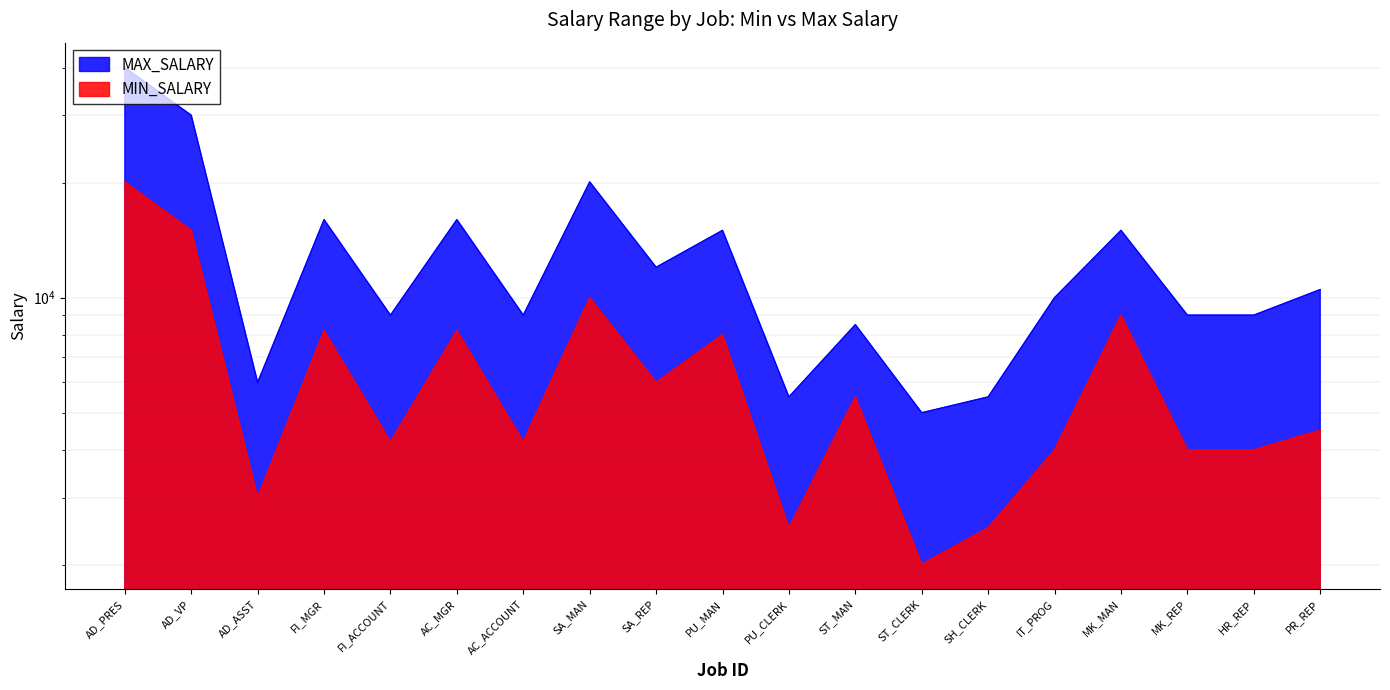

What is the spread (max minus min) of values at SA_REP?

6008